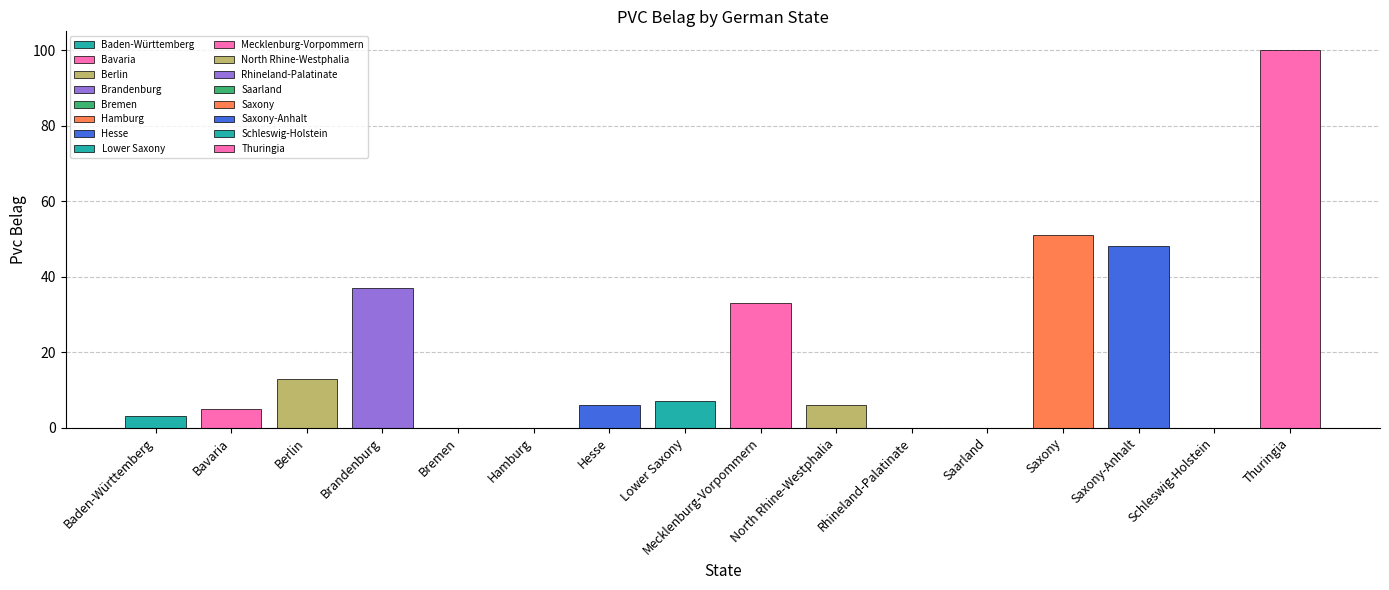

Reading left to right, transcribe all the data shown in this chart.

Baden-Württemberg=3	Bavaria=5	Berlin=13	Brandenburg=37	Bremen=0	Hamburg=0	Hesse=6	Lower Saxony=7	Mecklenburg-Vorpommern=33	North Rhine-Westphalia=6	Rhineland-Palatinate=0	Saarland=0	Saxony=51	Saxony-Anhalt=48	Schleswig-Holstein=0	Thuringia=100